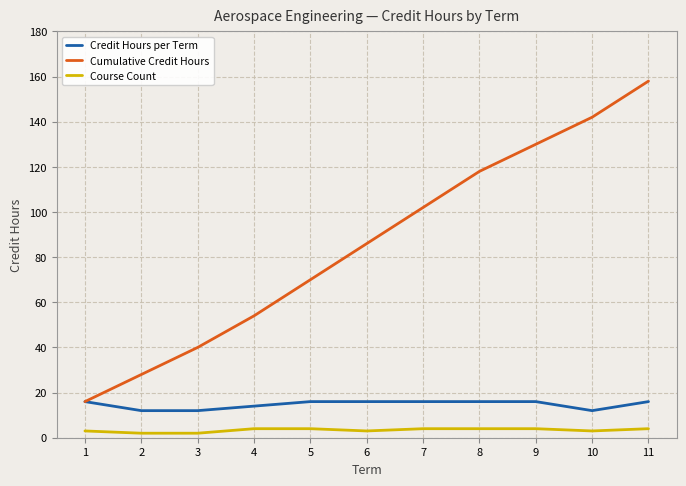

Rank the series by their maximum value, from lowest to highest.

Course Count, Credit Hours per Term, Cumulative Credit Hours